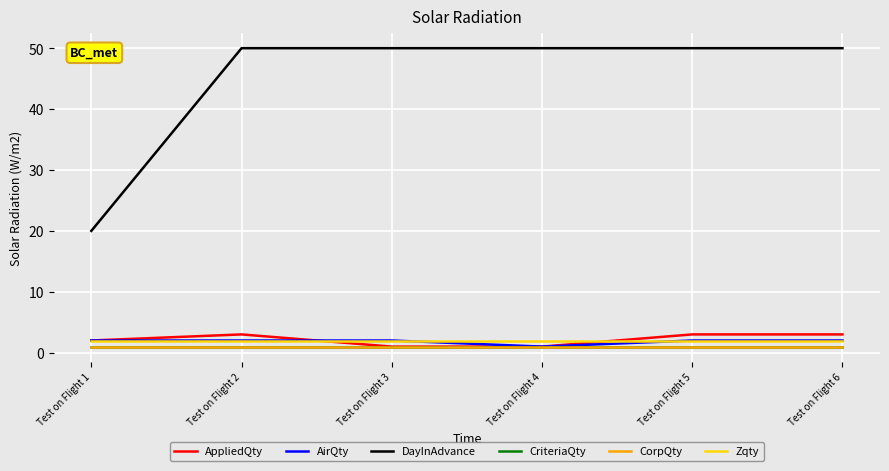

Is the value of AirQty at Test on Flight 1 greater than the value of DayInAdvance at Test on Flight 3?

No